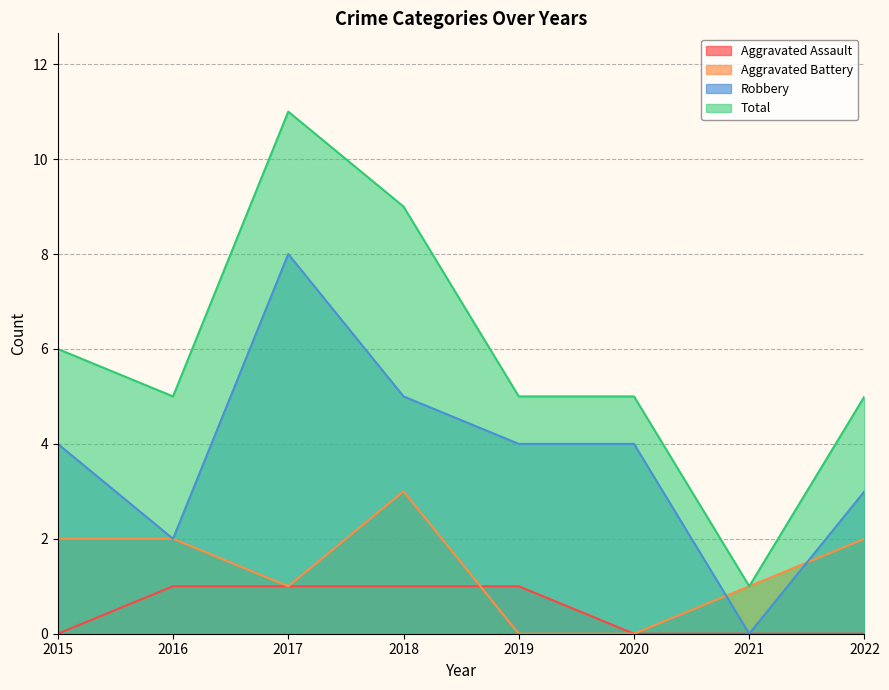

How many values in the Aggravated Battery series exceed 2?

1